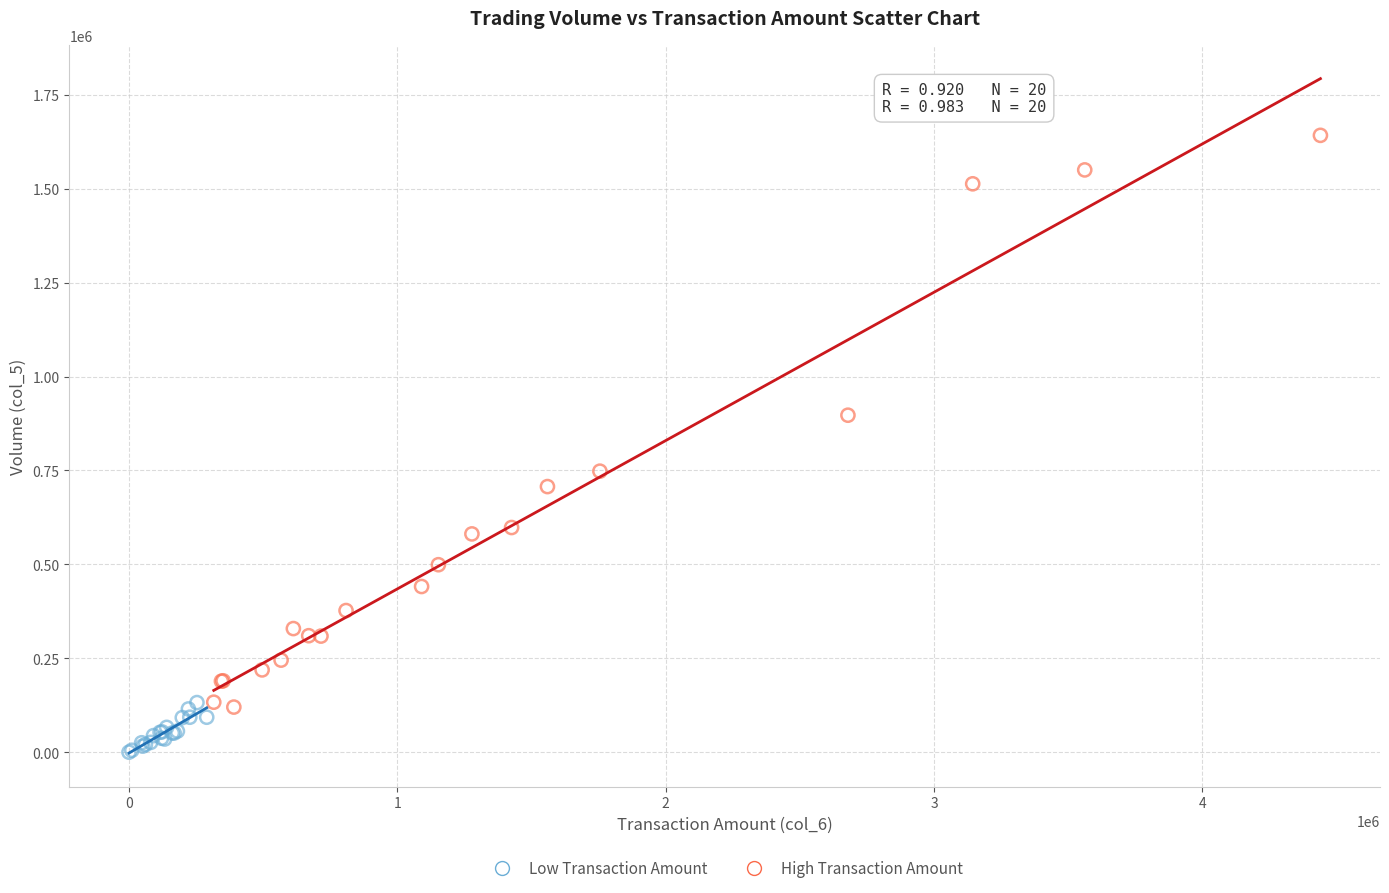

Which series contains the highest Y value?

High Transaction Amount